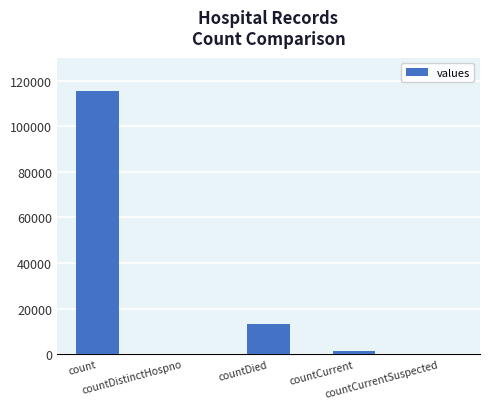

The value at countDistinctHospno is 74595. True or false?

False